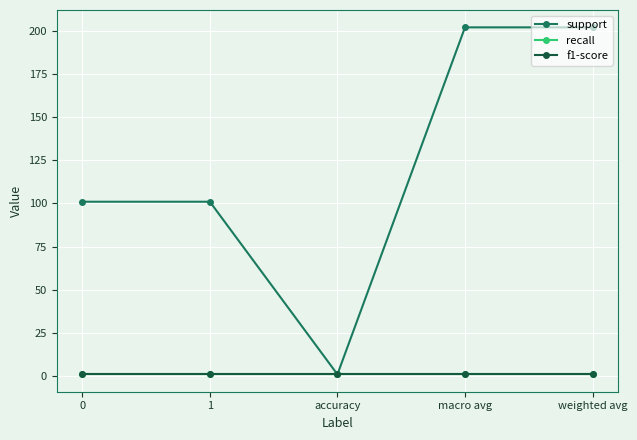

How many lines are shown in the chart?

3